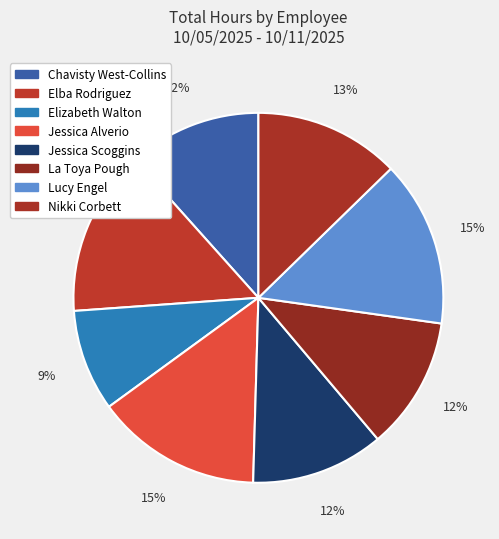

Which slice is the smallest?

Elizabeth Walton